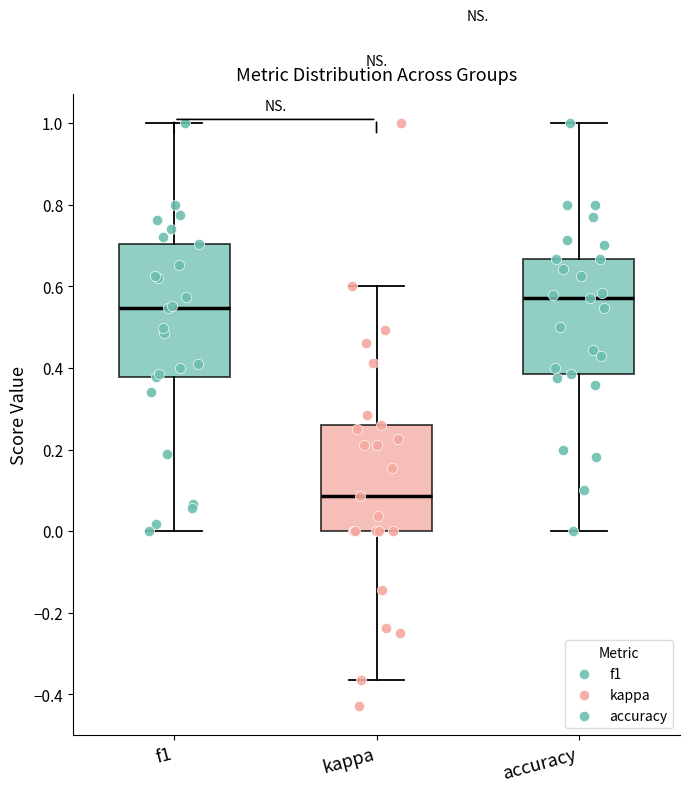

Reading left to right, read every box against the y-axis: the position of its median line, the range the box covers, and the ends of its whiskers. The values are not printed on the chart, so give them approximately, as read against the axis.

f1: median 0.54, box 0.38 to 0.70, whiskers 0.00 to 1.00
kappa: median 0.08, box 0.00 to 0.26, whiskers -0.36 to 0.60
accuracy: median 0.58, box 0.38 to 0.66, whiskers 0.00 to 1.00